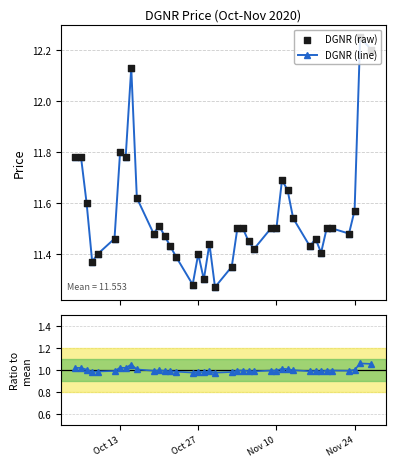

True or false: DGNR (line) has more than 2 interior local peaks.

True